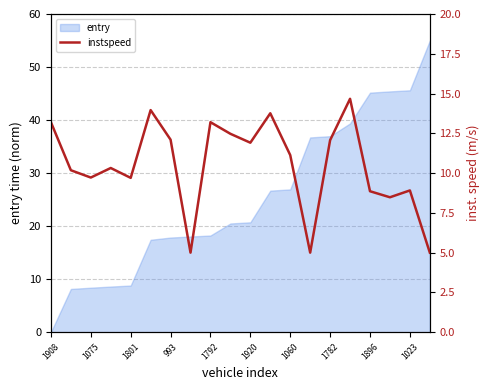

Which category has the lowest value in the entry series?

1908